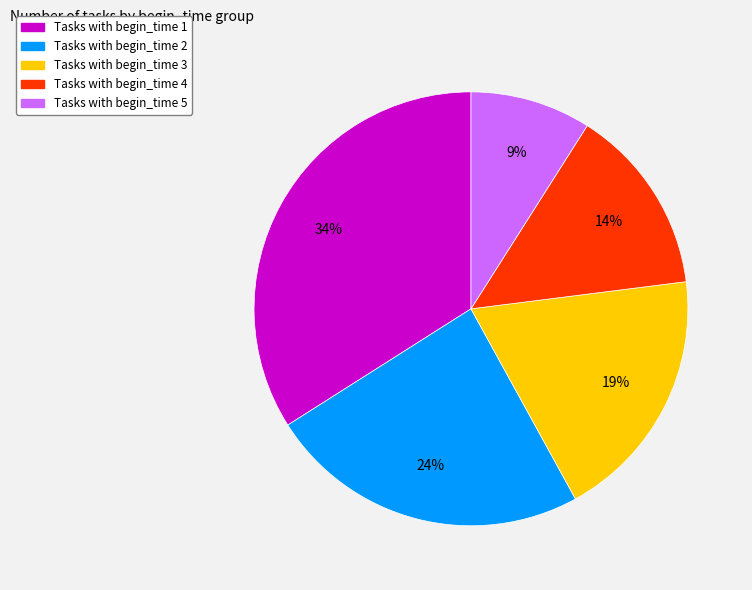

Does any single category account for the majority?

No